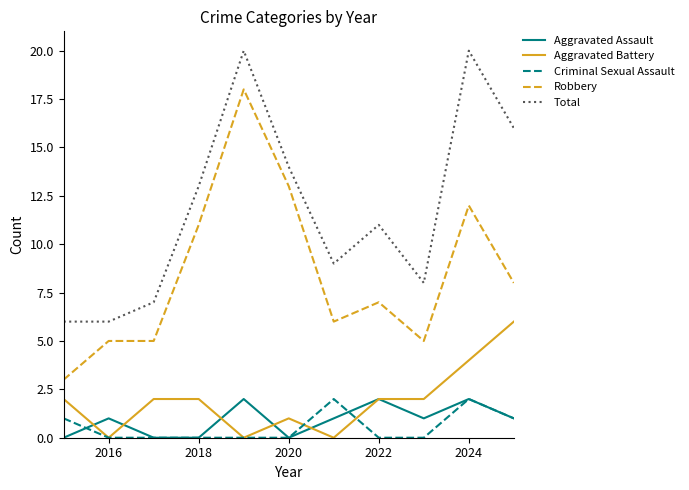

True or false: Aggravated Assault and Total cross at least once.

False